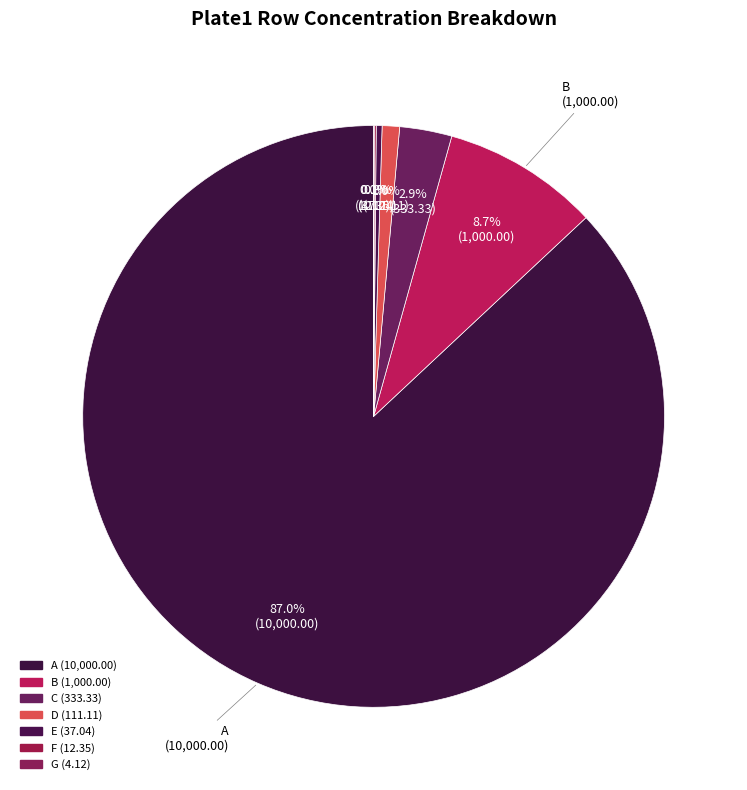

Is there a majority slice in this chart?

Yes